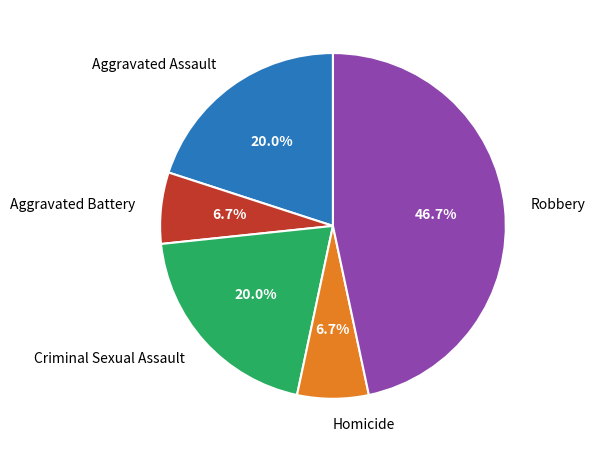

Which slice is the largest?

Robbery